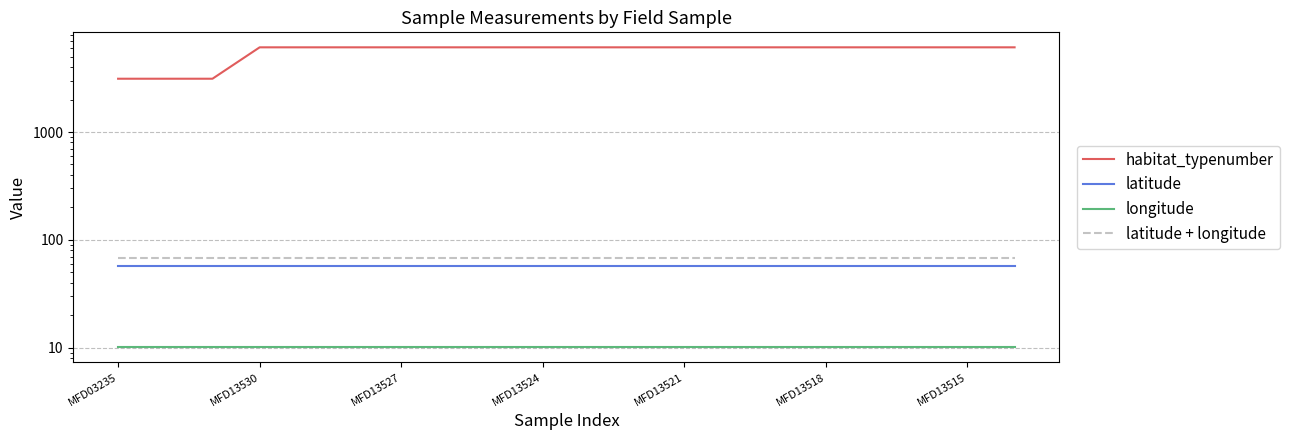

Is the value of latitude at 17 greater than the value of latitude + longitude at 12?

No